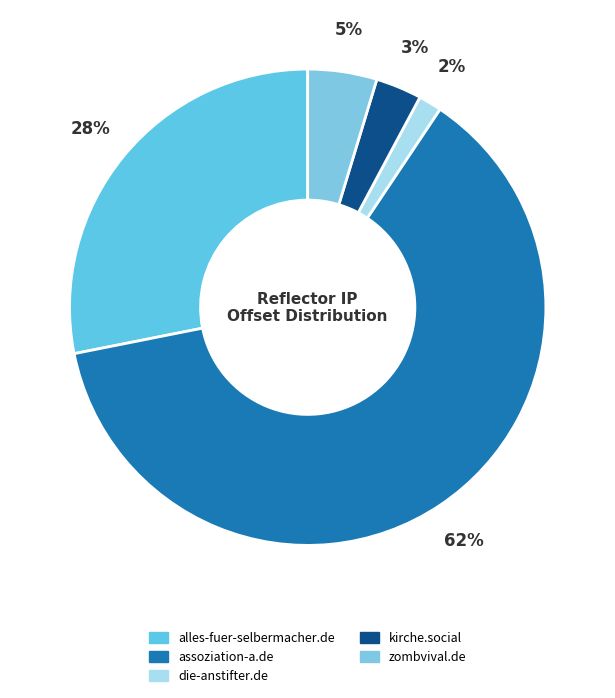

How many slices are in this pie chart?

5